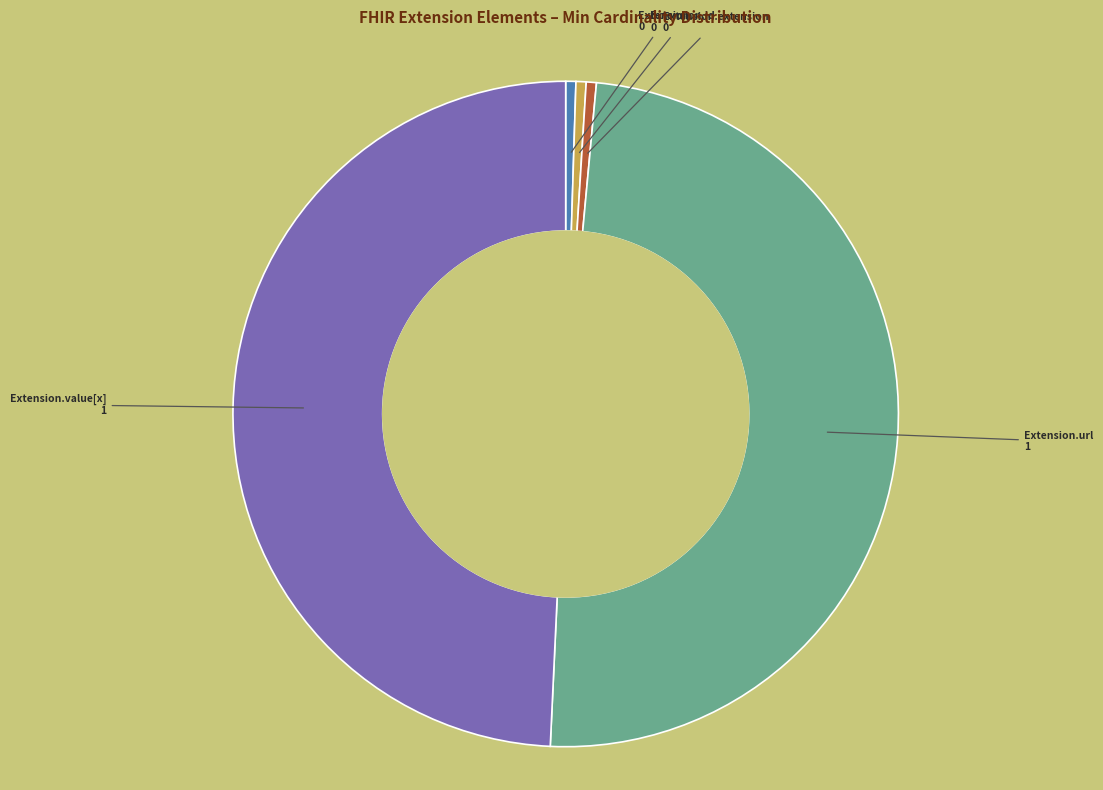

Is there any slice that represents more than half of the pie?

No